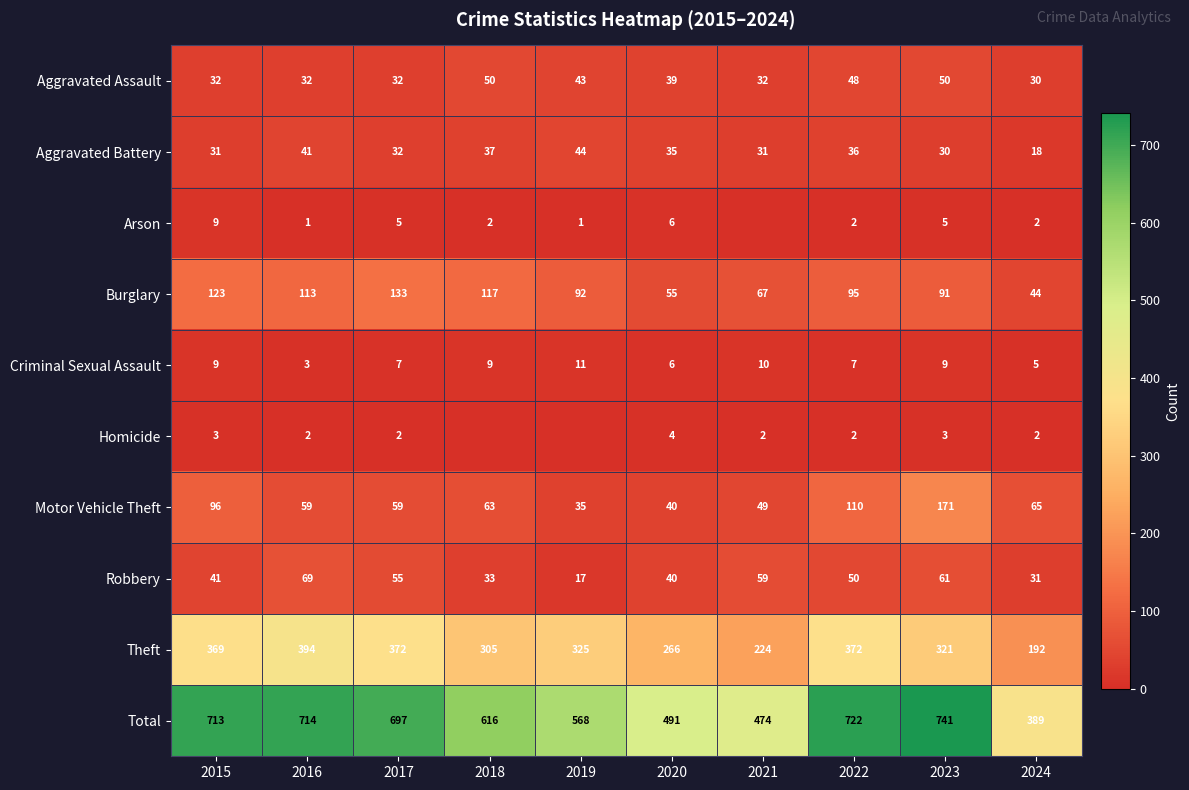

Is it true that Burglary equals 133 at 2017?

True